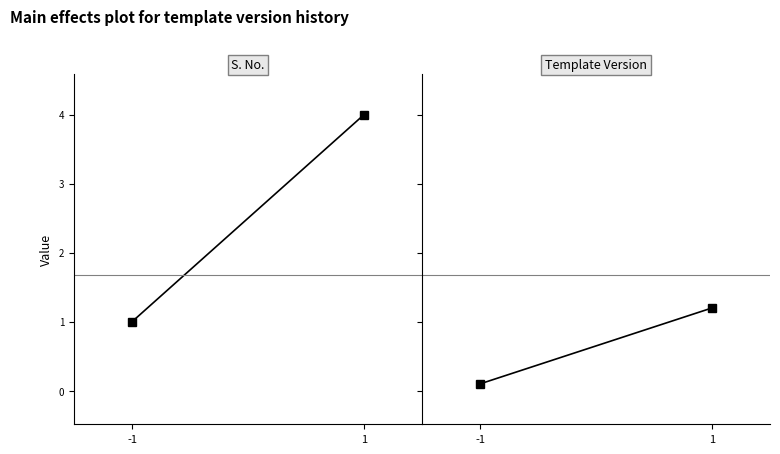

What is the highest value of the Template Version series?

1.2